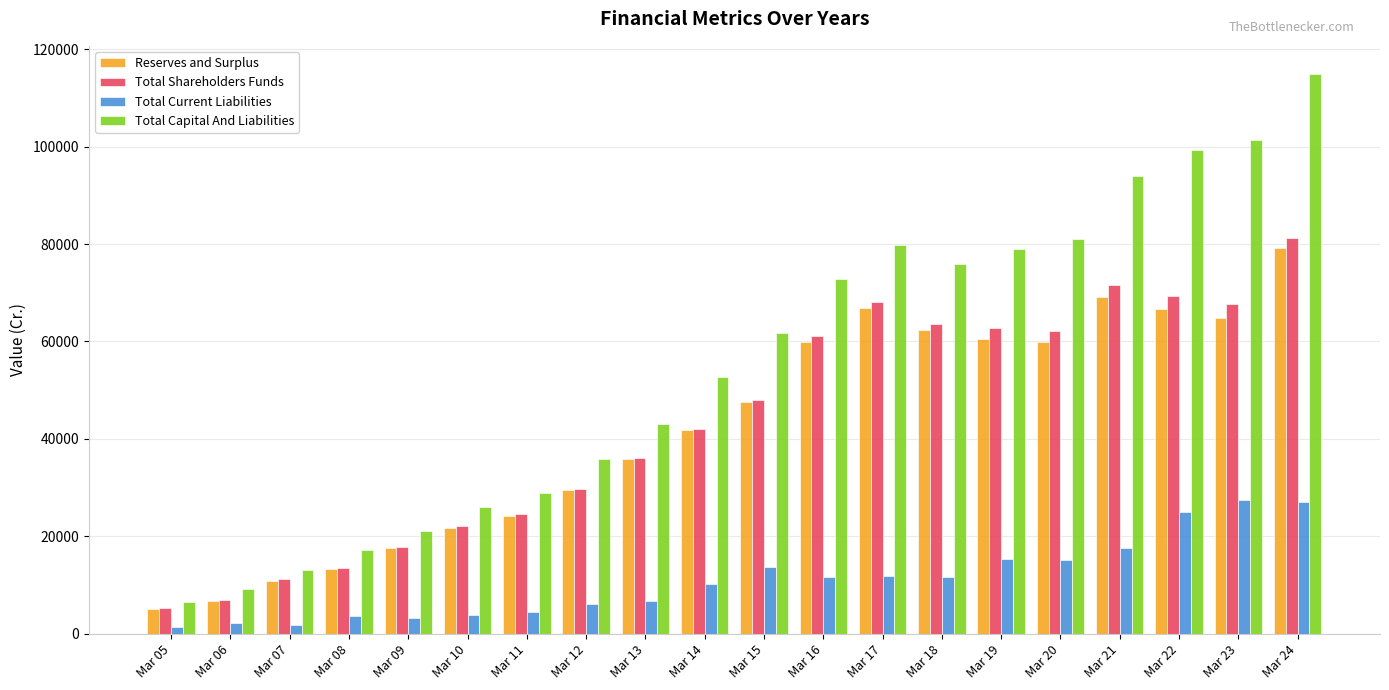

Which series has the widest spread of values?

Total Capital And Liabilities